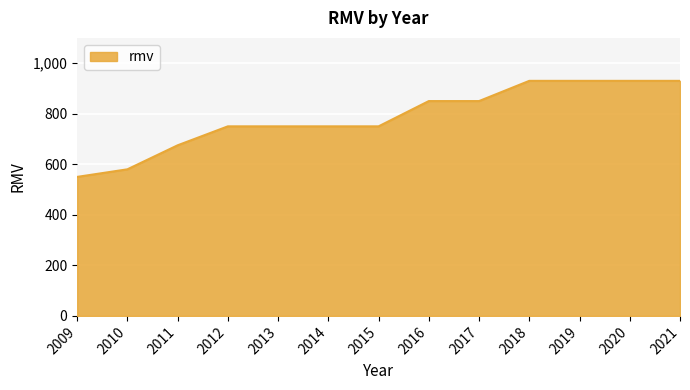

At which category does the chart reach its minimum across all series?

2009